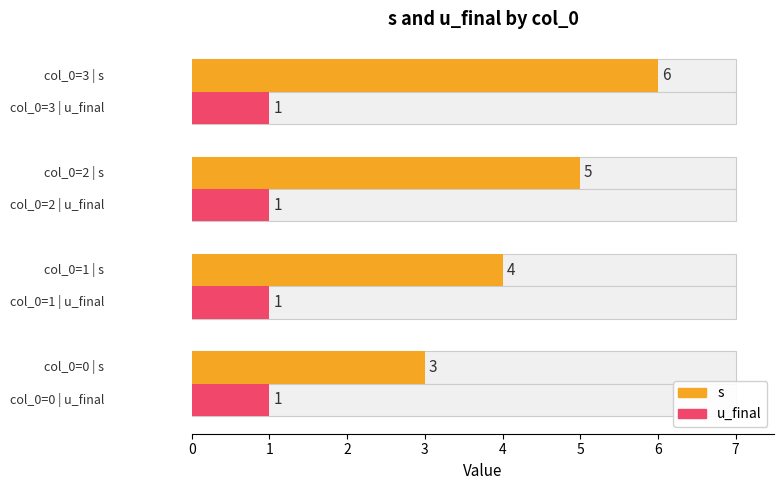

Rank the series by their average value, from highest to lowest.

s, u_final